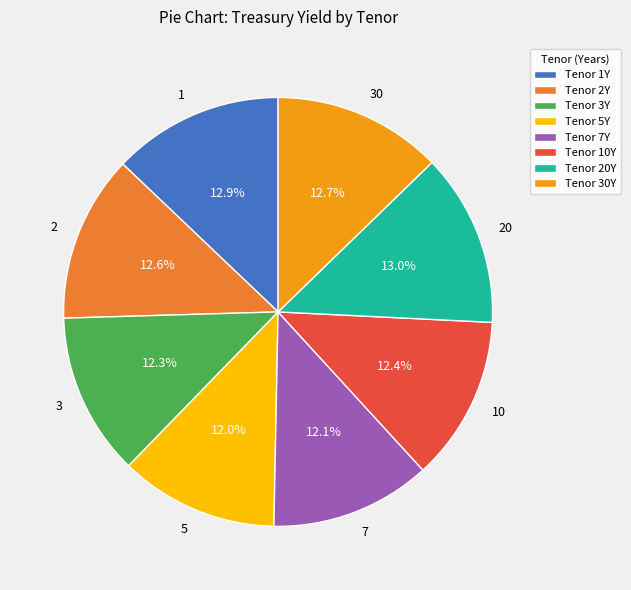

Is there any slice that represents more than half of the pie?

No